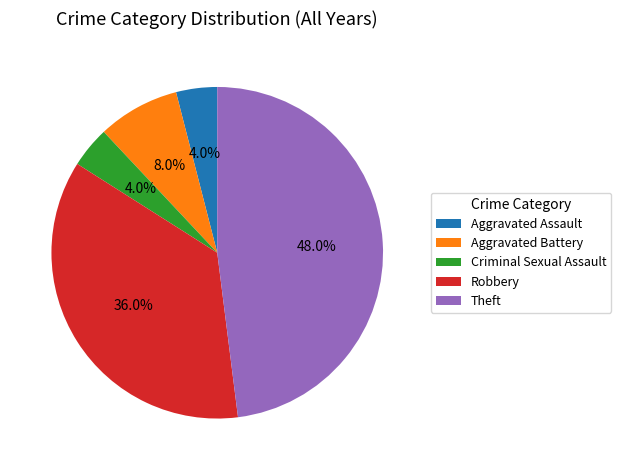

To the nearest percent, what is the difference between the Aggravated Battery and Aggravated Assault slice percentages?

4%